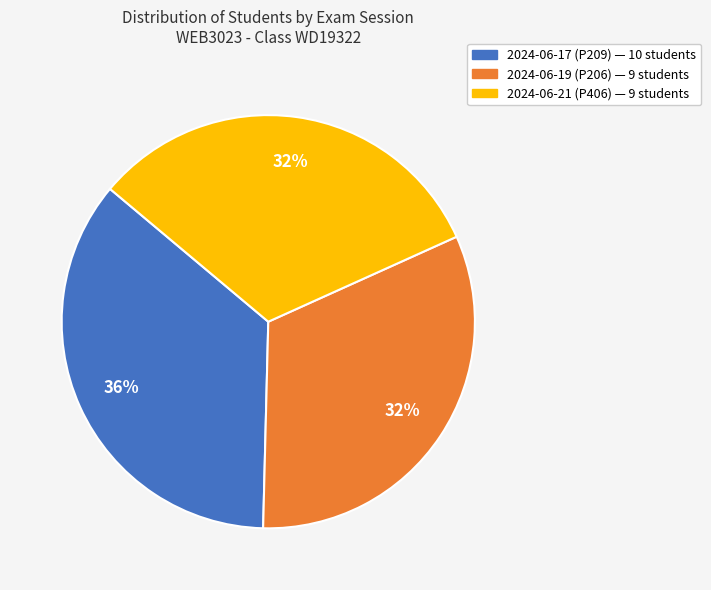

Is it true that 2024-06-19 (P206) is 26% of the pie?

False